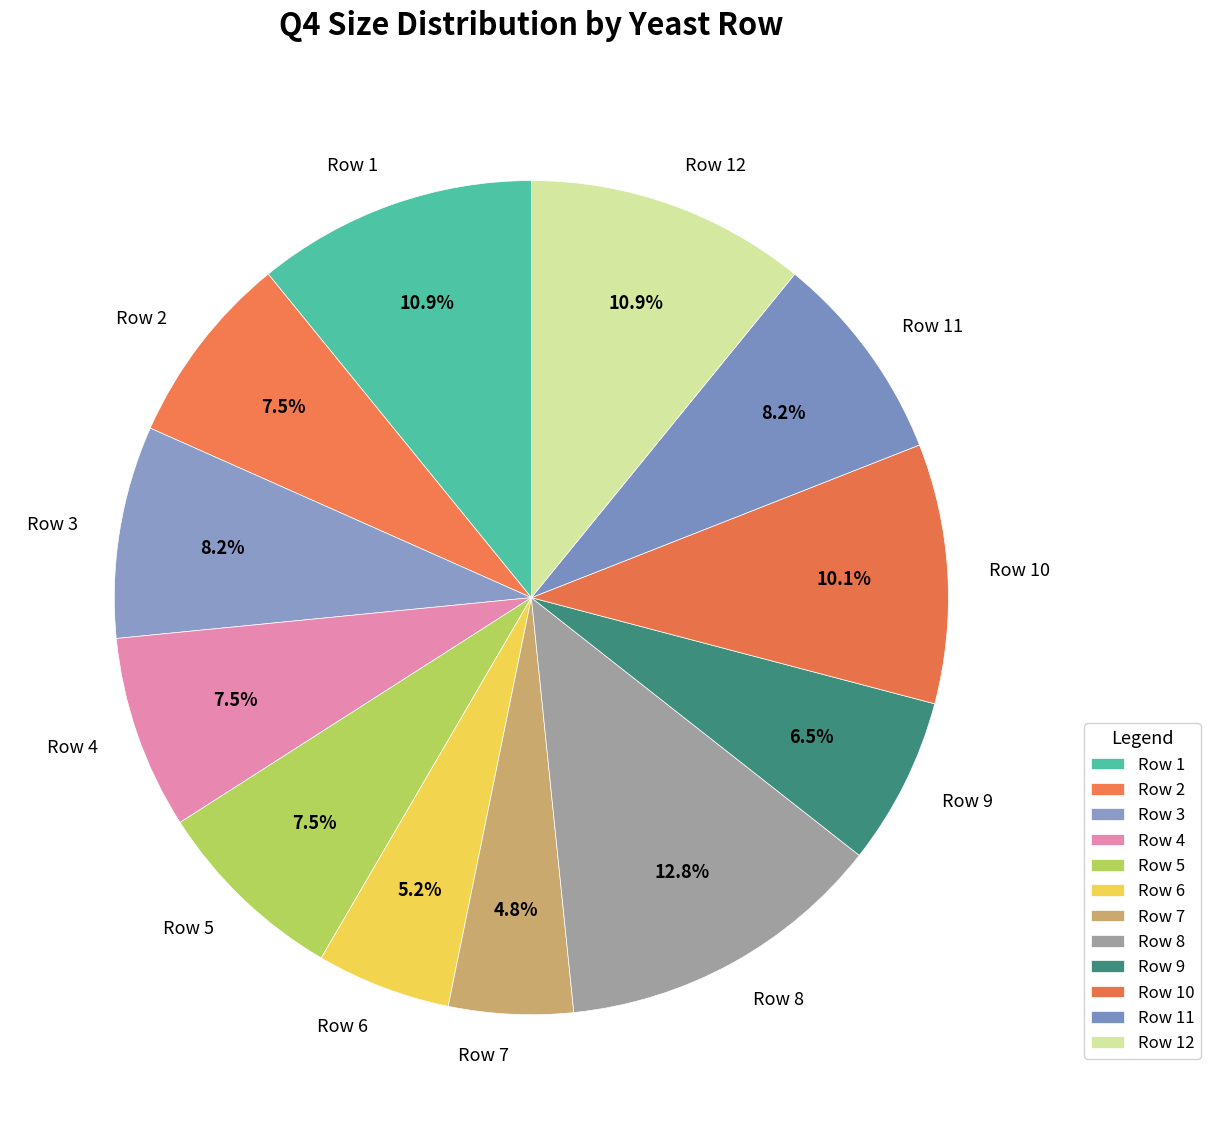

To the nearest percent, what is the average slice percentage?

8%